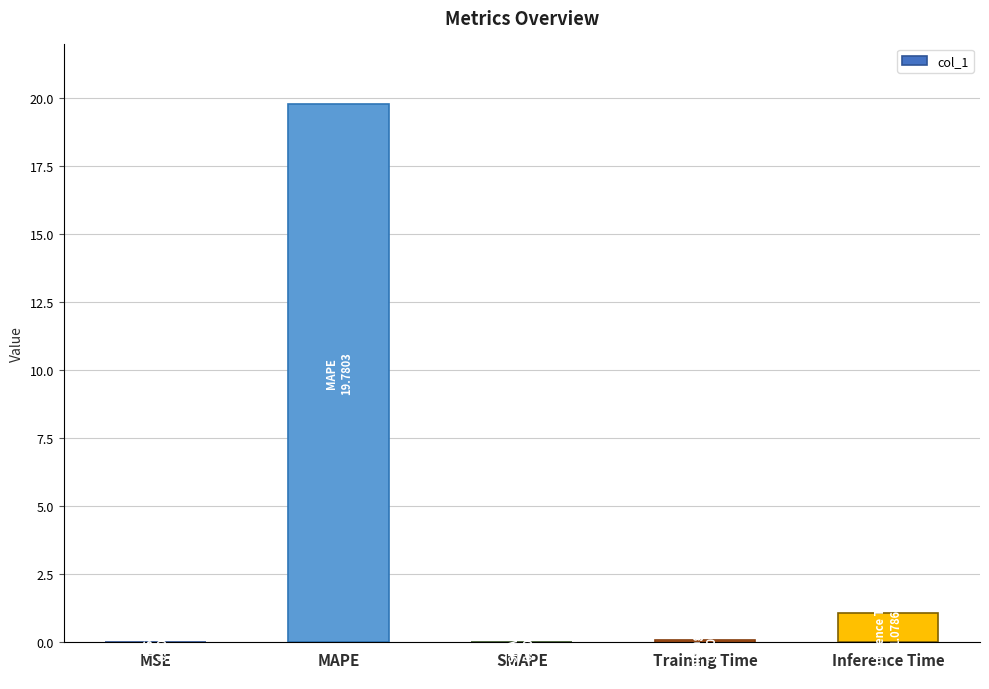

Where is the data nearest to the value 9?

Inference Time